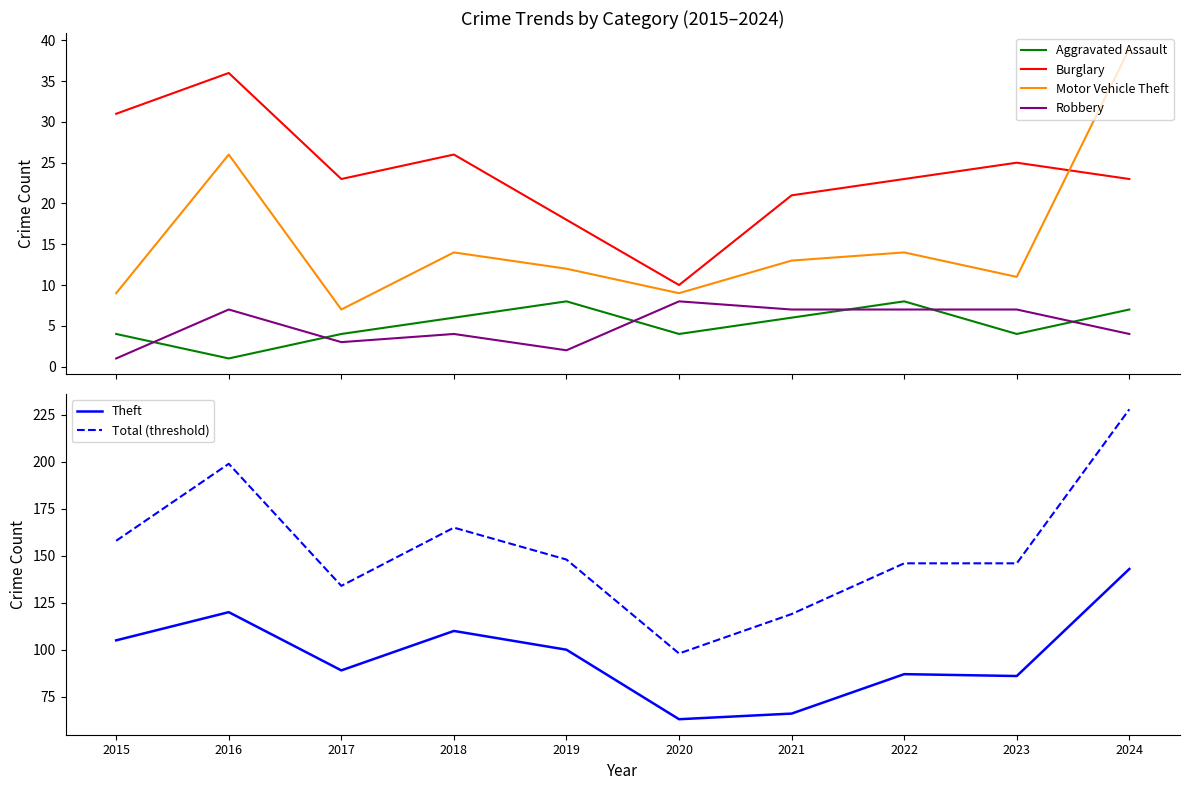

True or false: Motor Vehicle Theft has more than 1 points higher than both neighbors.

True